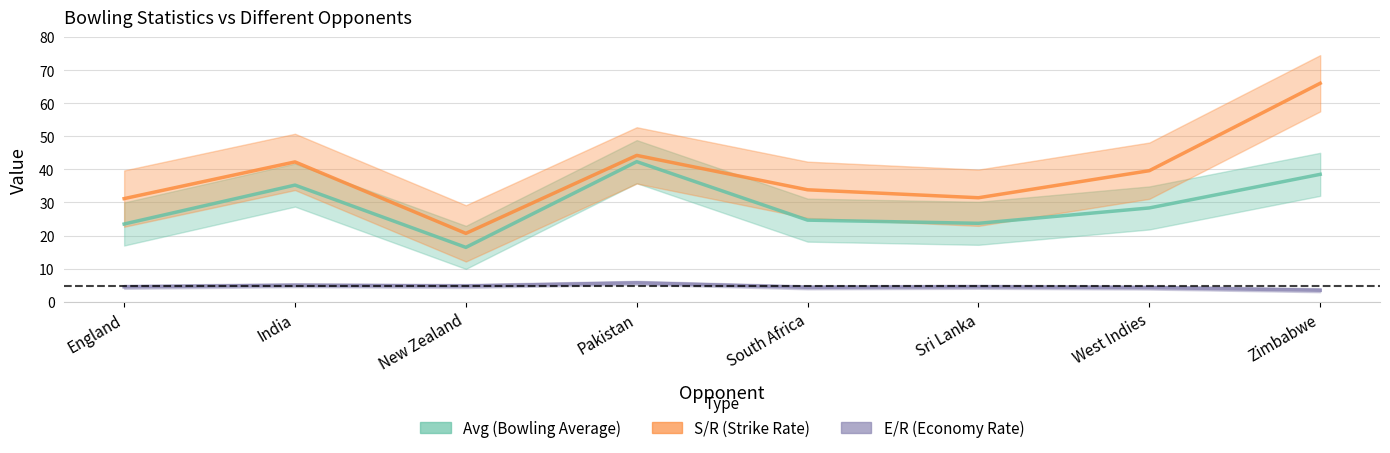

At New Zealand, list the series in order from largest to smallest.

S/R, Avg, E/R